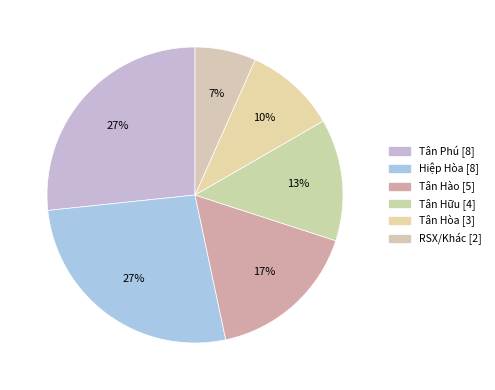

How many segments does this pie chart have?

6